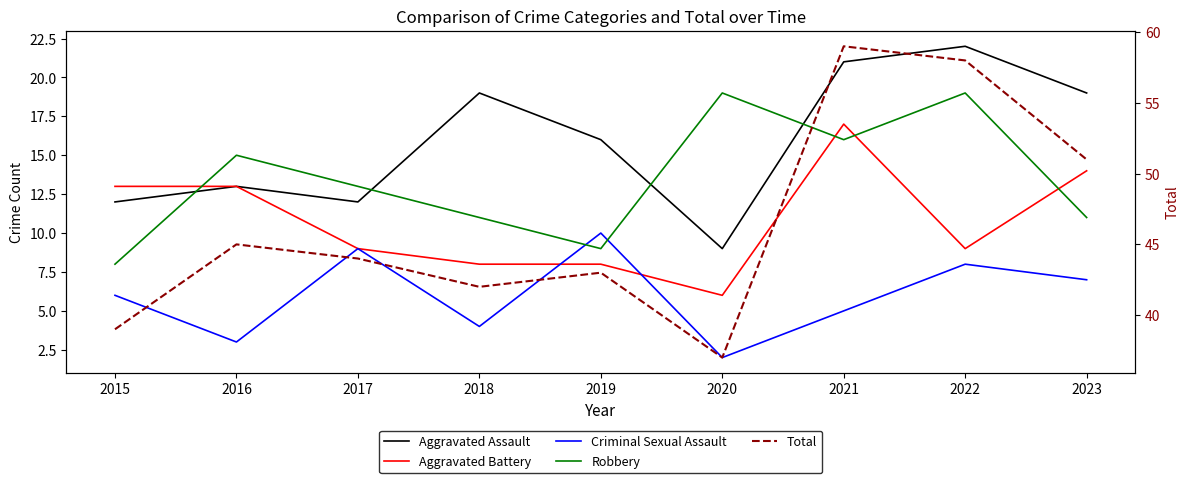

What is the highest value of the Aggravated Assault series?

22